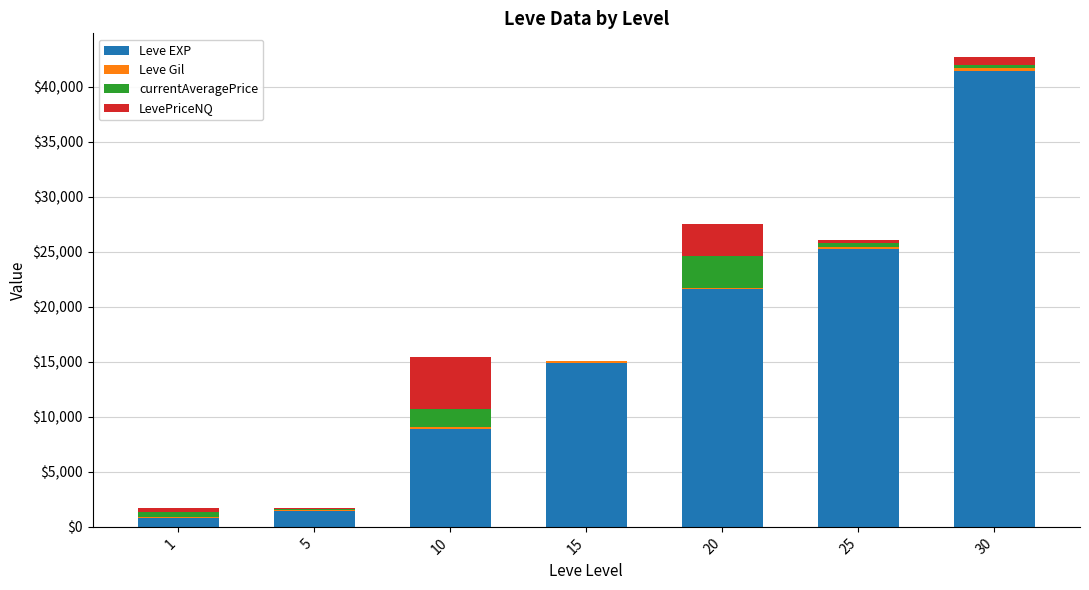

At which category is the sum across all series the highest?

30